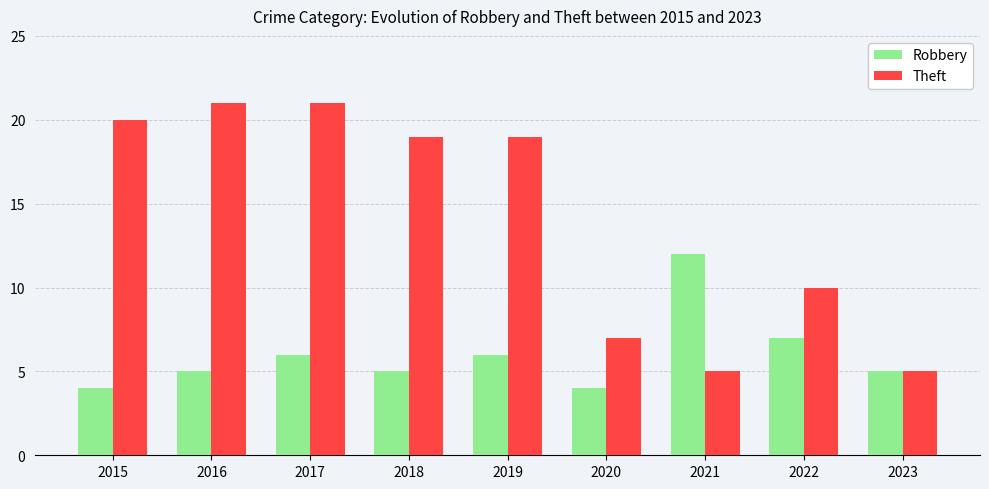

True or false: Theft has a value of 5 at 2022.

False